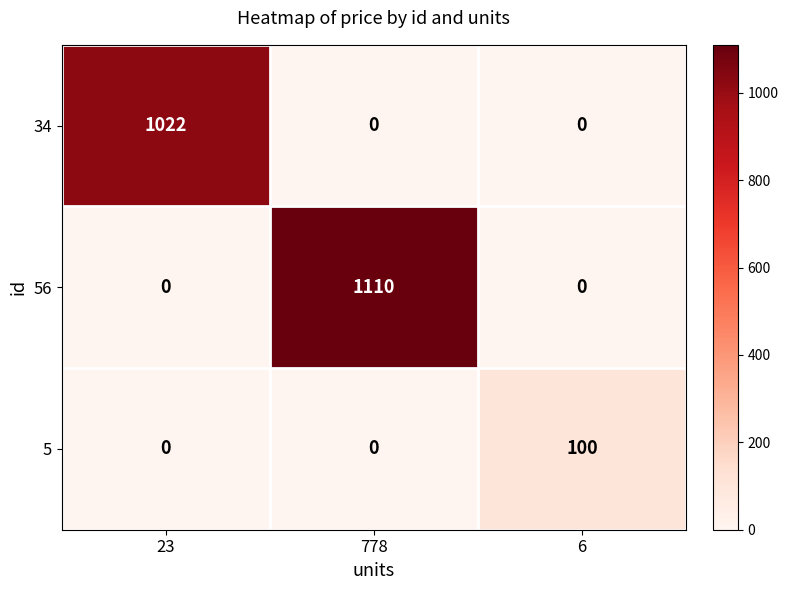

What is the average value of the 5 series?

33